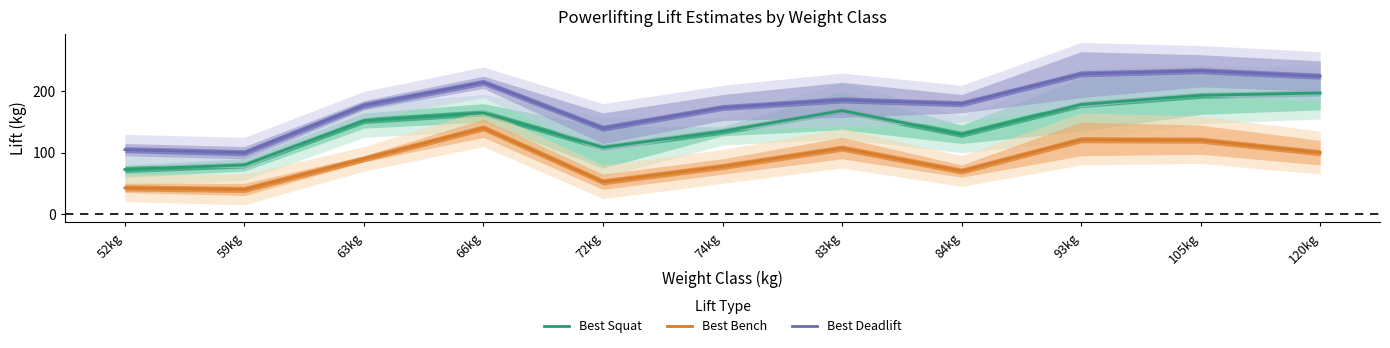

Is the value of Best Deadlift at 59kg greater than the value of Best Bench at 59kg?

Yes